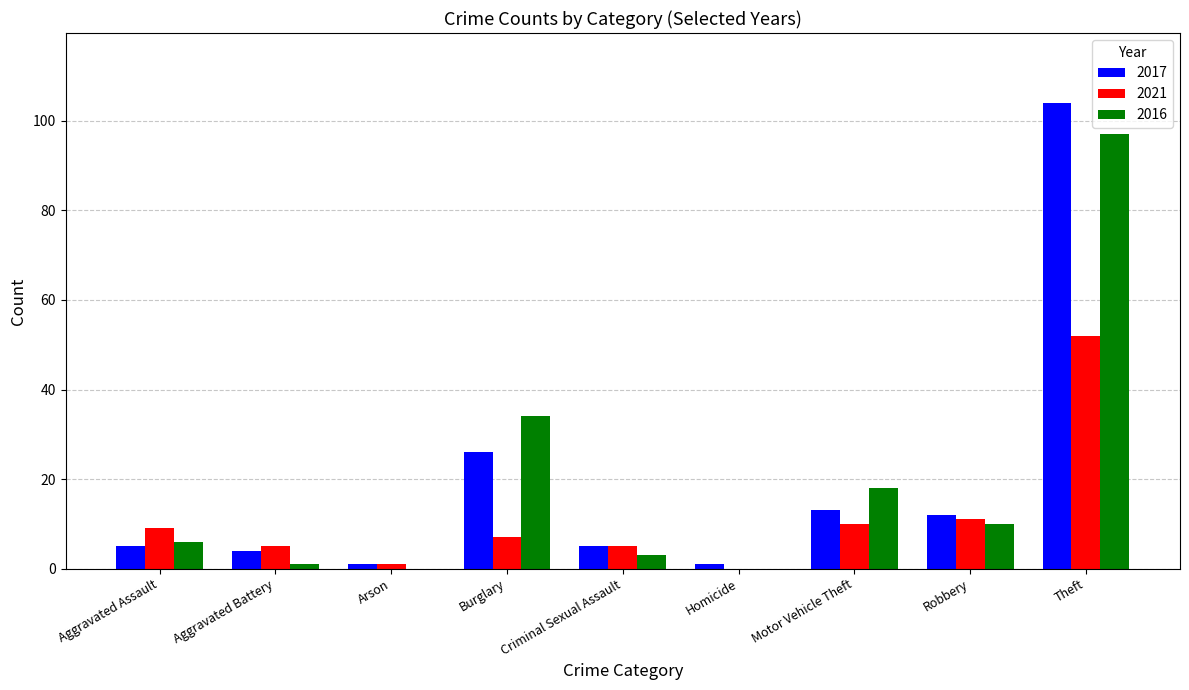

What is the total value across all series at Burglary?

67